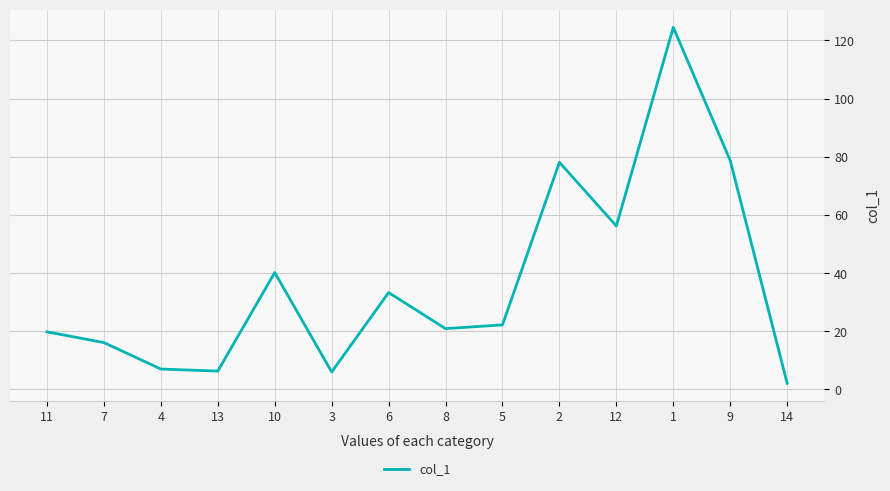

Approximately how many times larger is the value at 3 compared to 13?

1.0